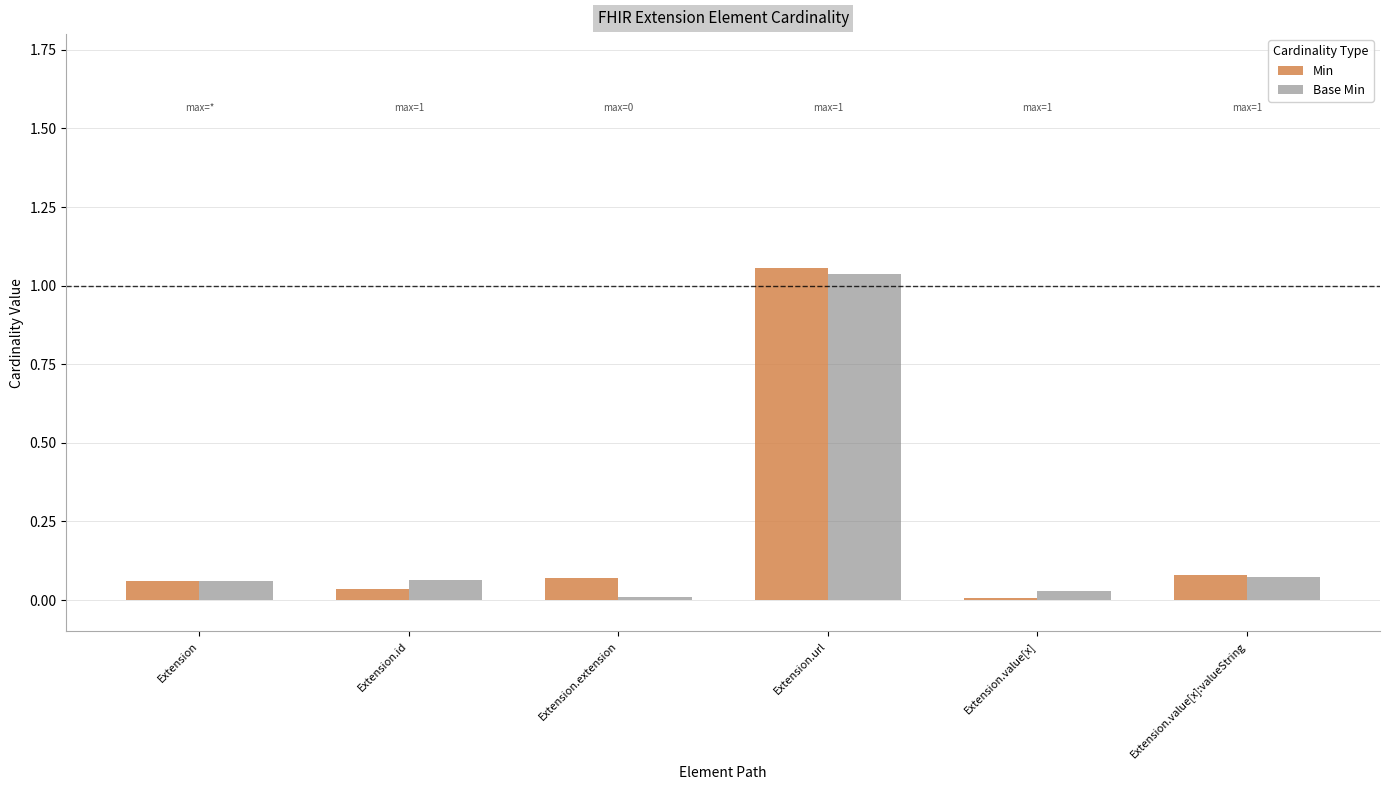

Which category has the lowest value in the Base Min series?

Extension.extension